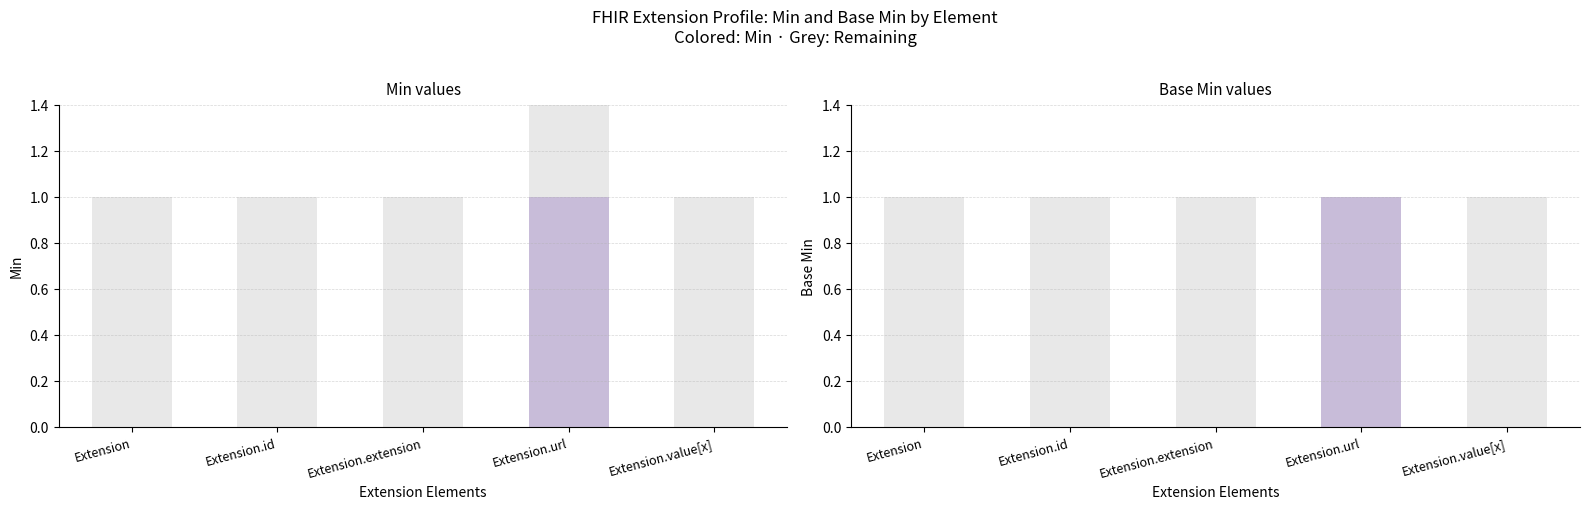

List the labels in order of Base Min value, smallest first.

Extension, Extension.id, Extension.extension, Extension.value[x], Extension.url